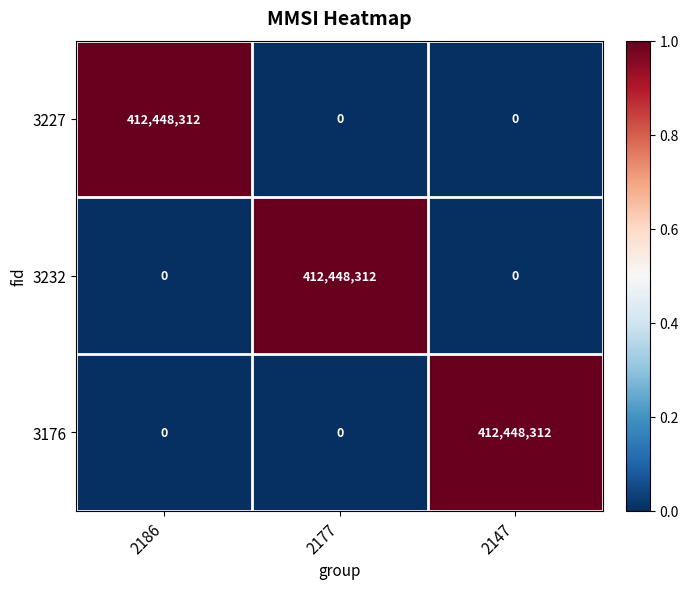

Reading right to left, what are all the values shown in this chart?

3227: 2147=0	2177=0	2186=412448312
3232: 2147=0	2177=412448312	2186=0
3176: 2147=412448312	2177=0	2186=0